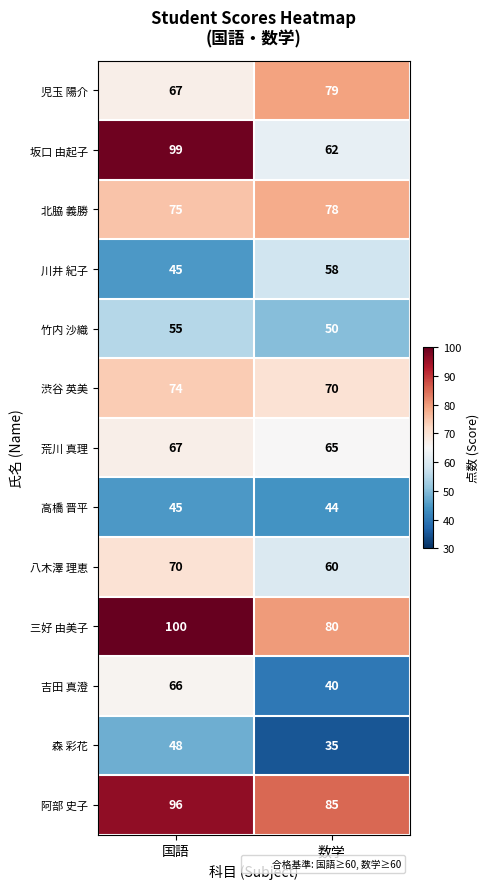

What is the difference between the highest and lowest values at 国語?

55